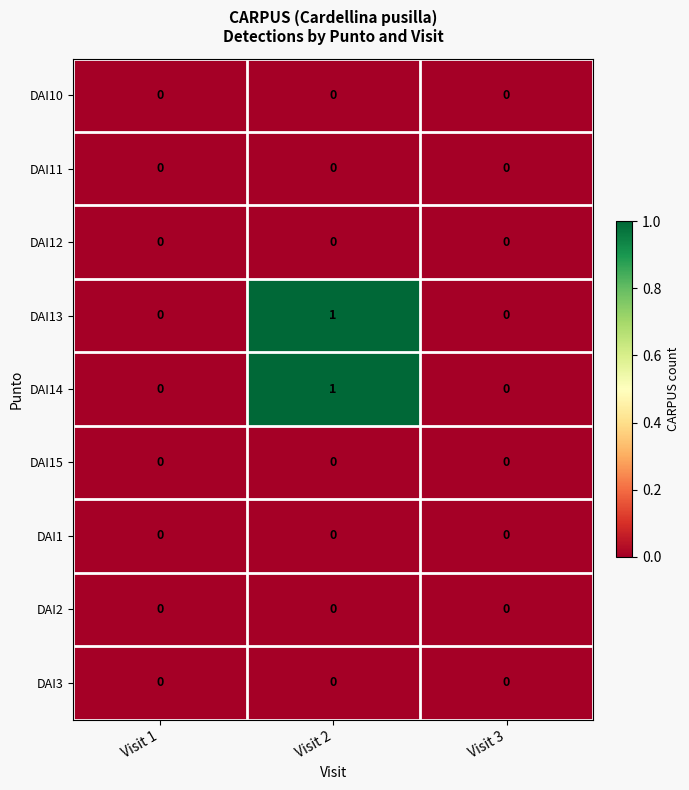

At which category does the chart reach its peak across all series?

Visit 2